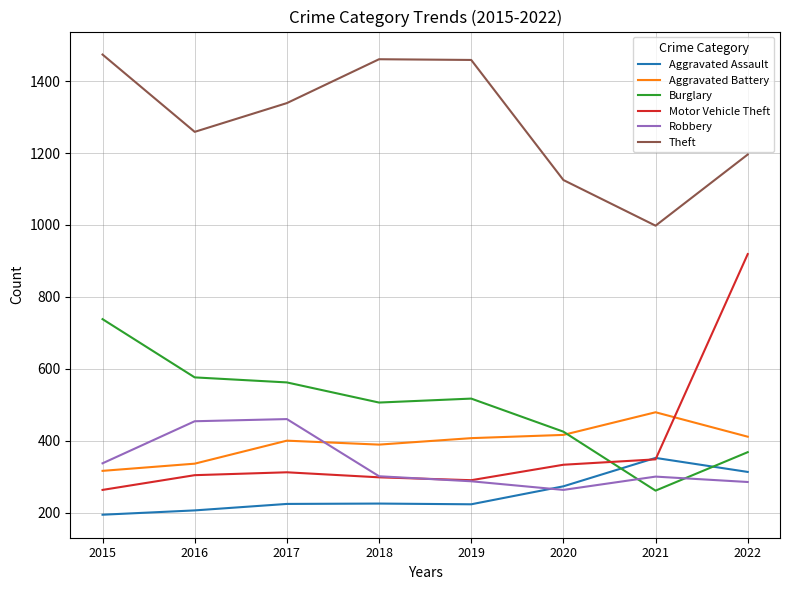

The Robbery series shows 285 at 2022. True or false?

True